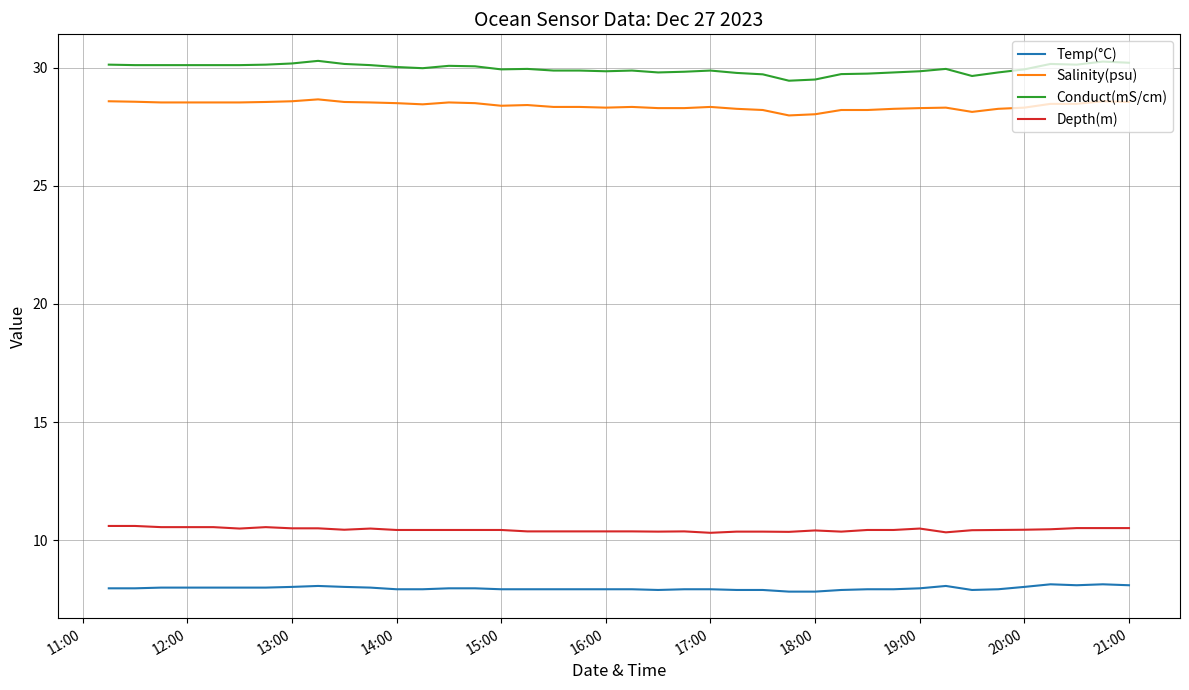

What is the difference between the maximum and minimum values in the Conduct(mS/cm) series?

0.8